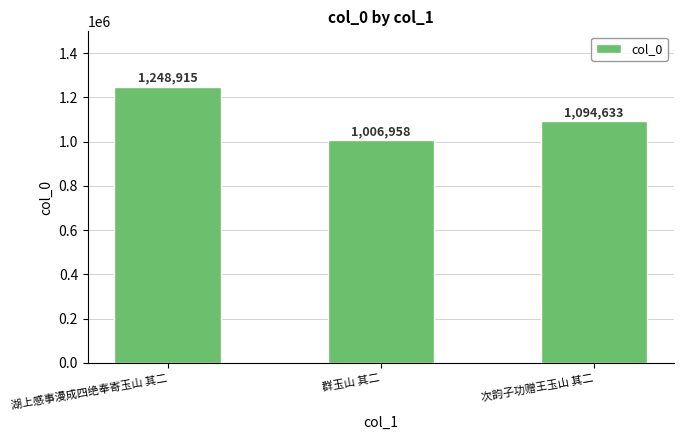

What is the smallest value displayed?

1006958